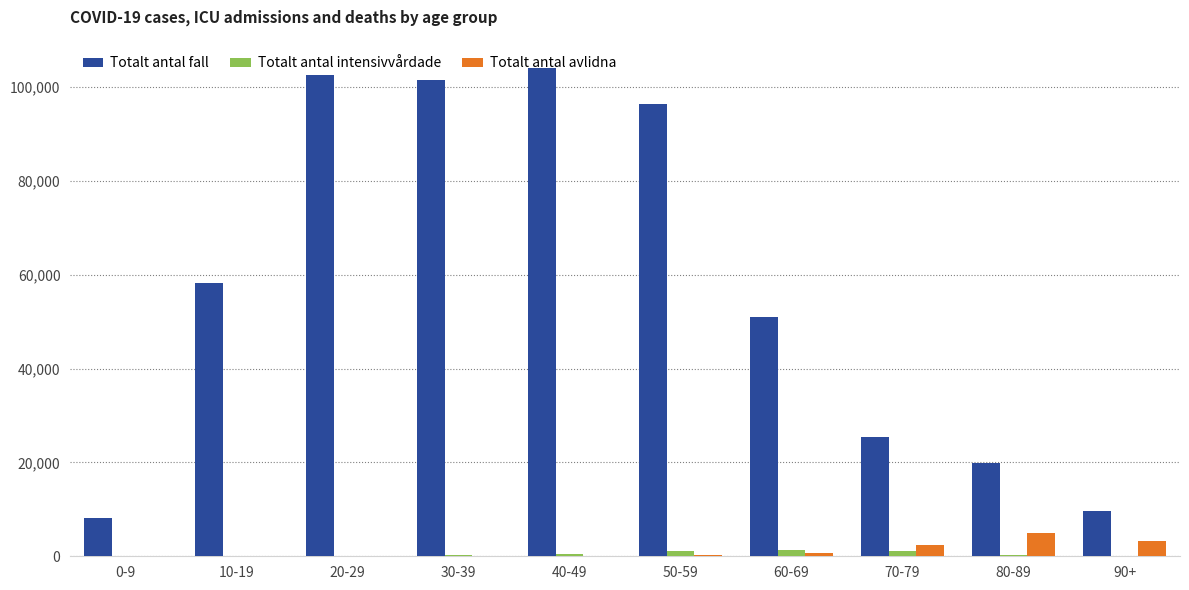

Which series changed the most between 0-9 and 80-89?

Totalt antal fall